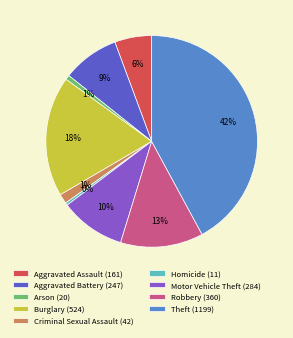

How many slices are in this pie chart?

9